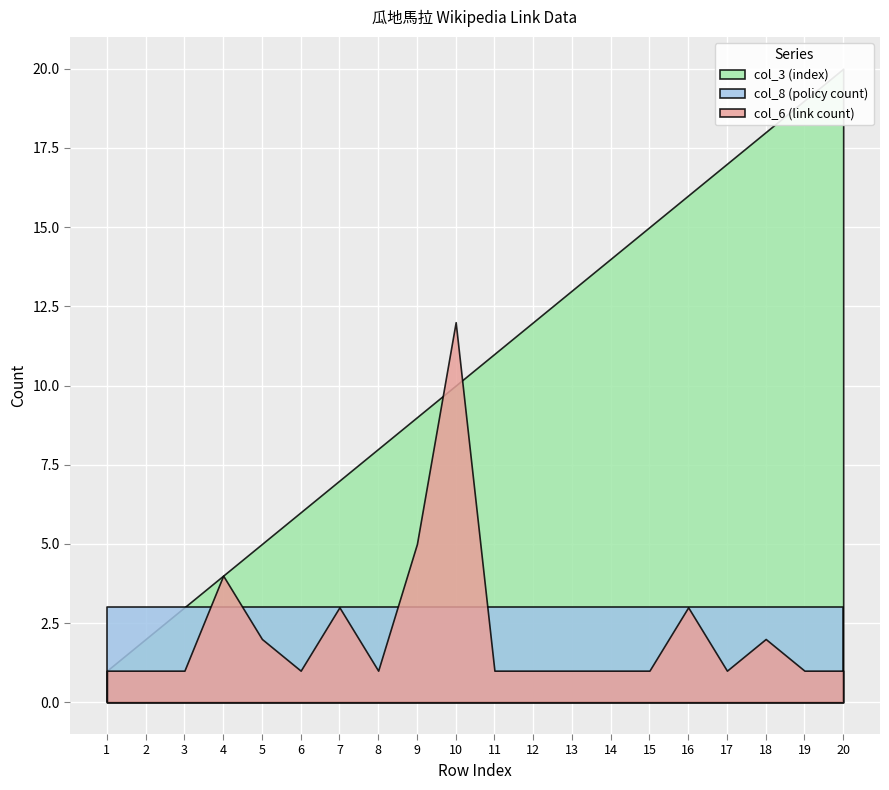

The value of col_8 (policy count) at 10 is 3. True or false?

True